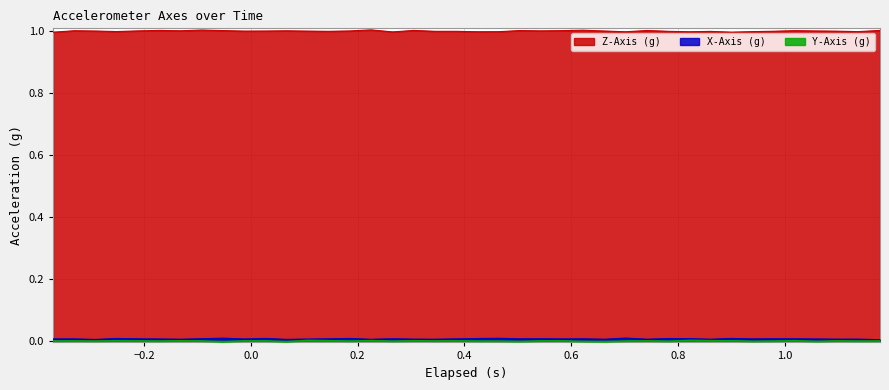

What is the greatest value displayed?

1.0